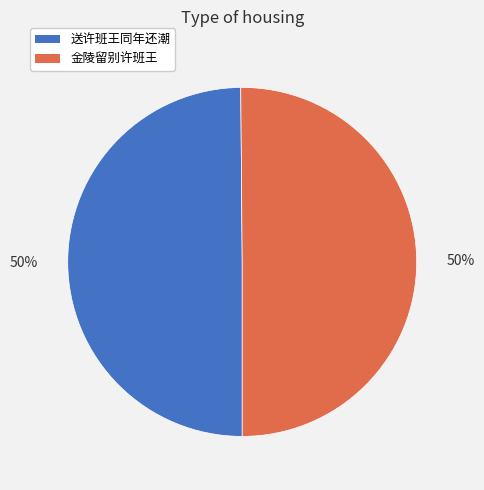

What percentage is the 送许班王同年还潮 slice, to the nearest percent?

50%